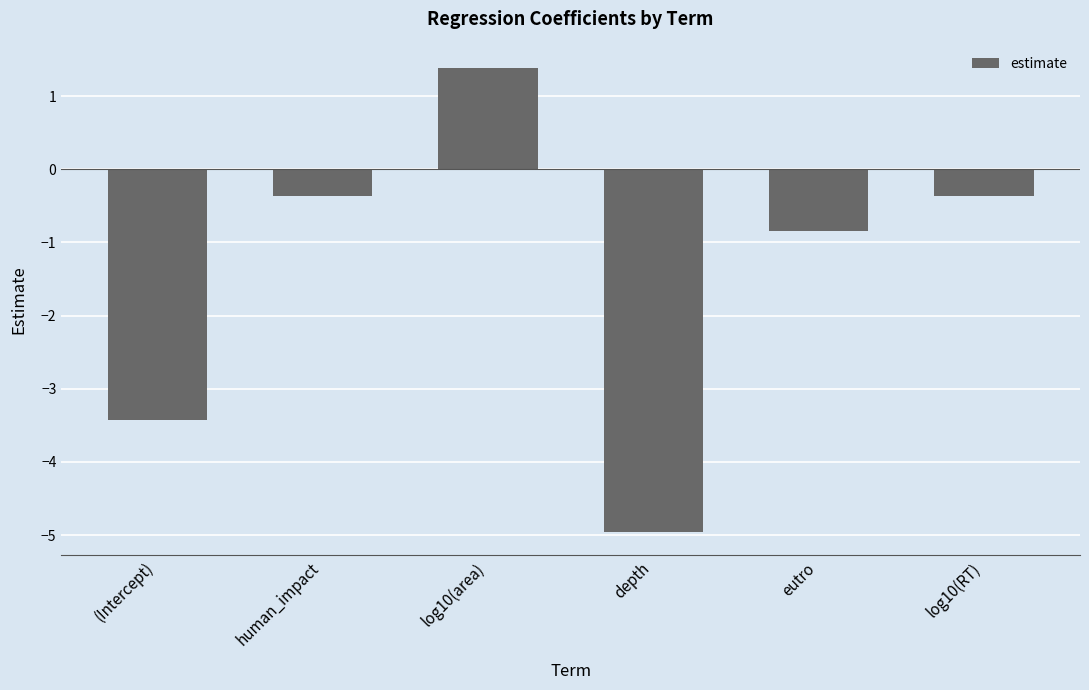

How many bars are there in total?

6